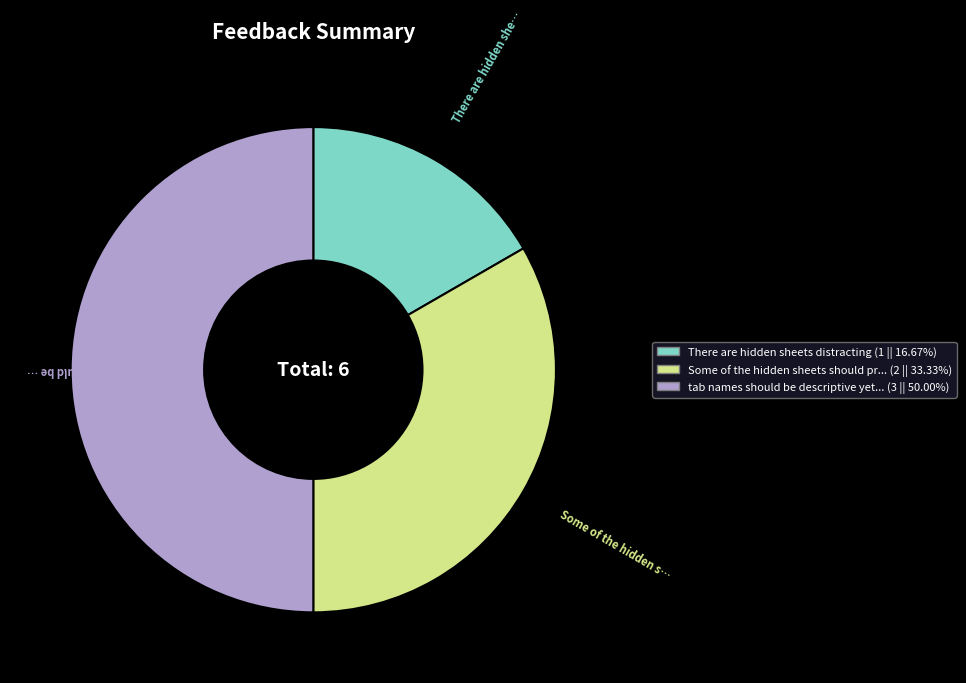

Rank the categories by value from highest to lowest.

tab names should be descriptive yet brief, Some of the hidden sheets should probably be deleted, There are hidden sheets distracting